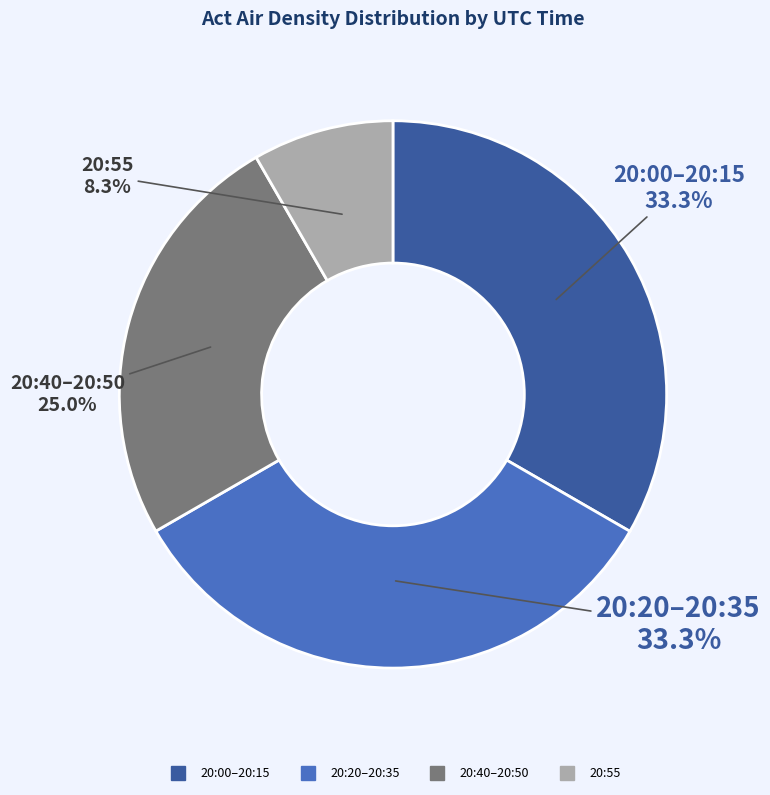

Is there any slice that represents more than half of the pie?

No